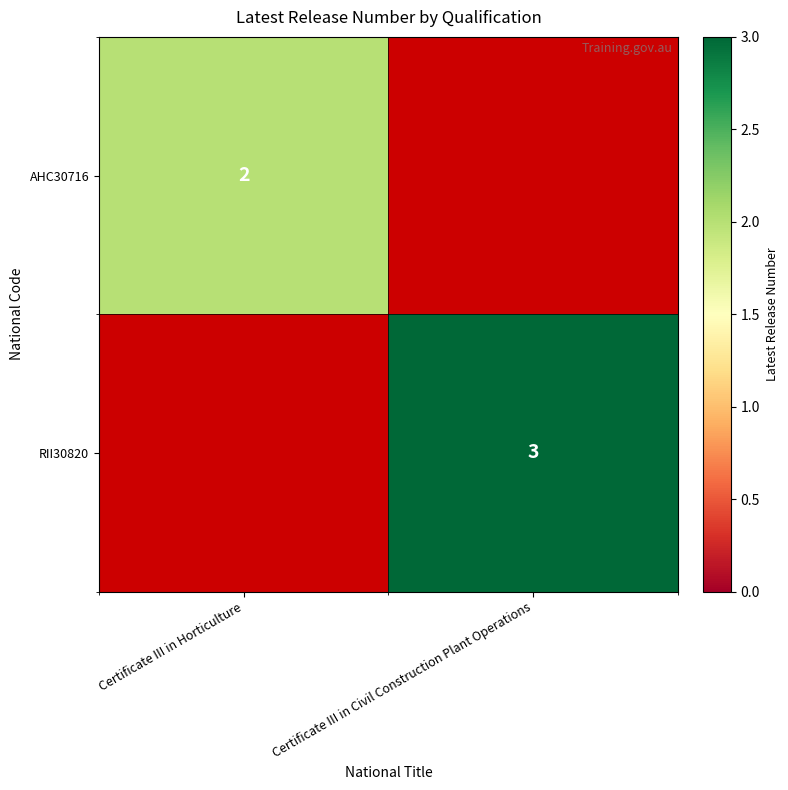

Is it true that AHC30716 equals 4 at Certificate III in Horticulture?

False